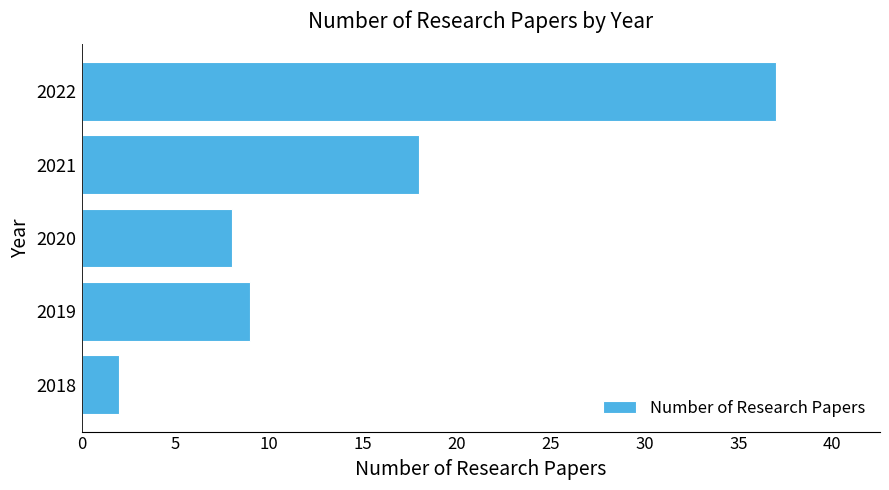

Which has a higher value, 2018 or 2022?

2022